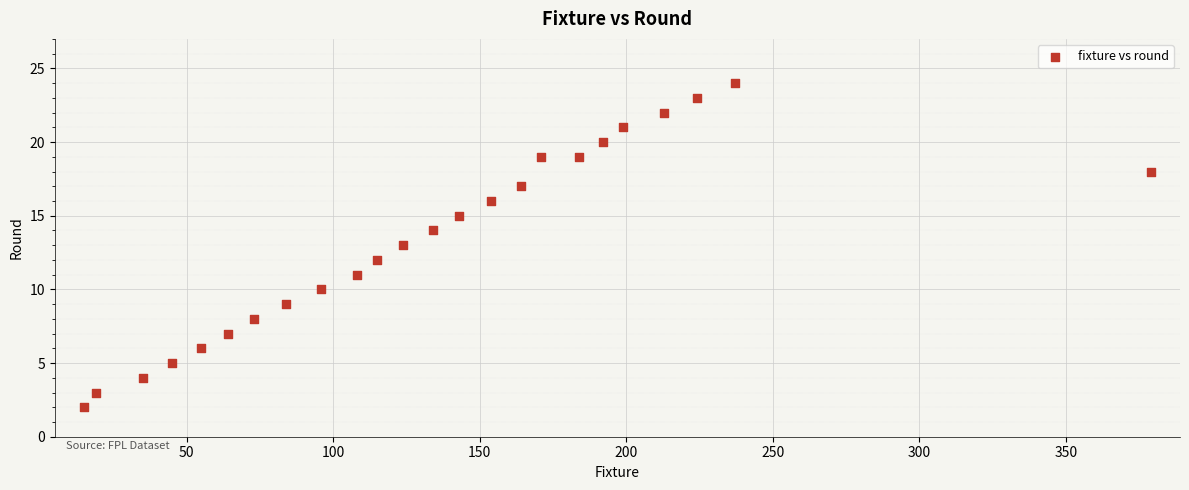

What is the range of Y values (max minus min)?

22